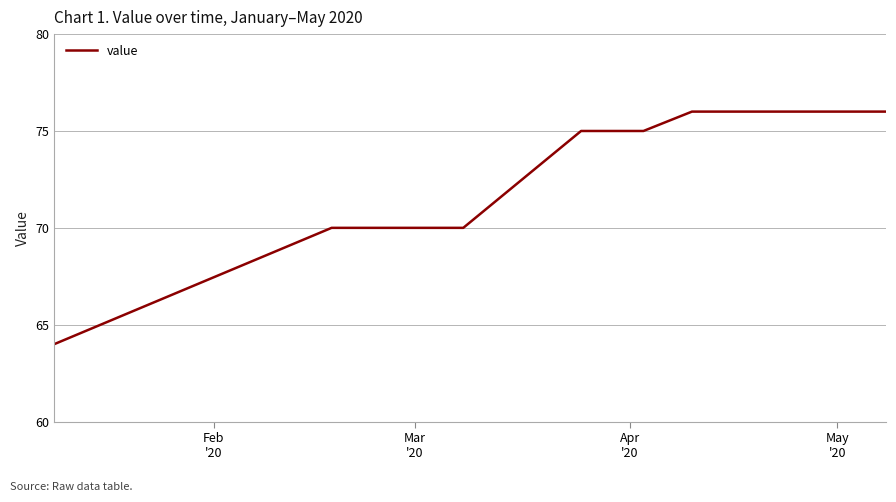

What is the smallest value displayed?

64